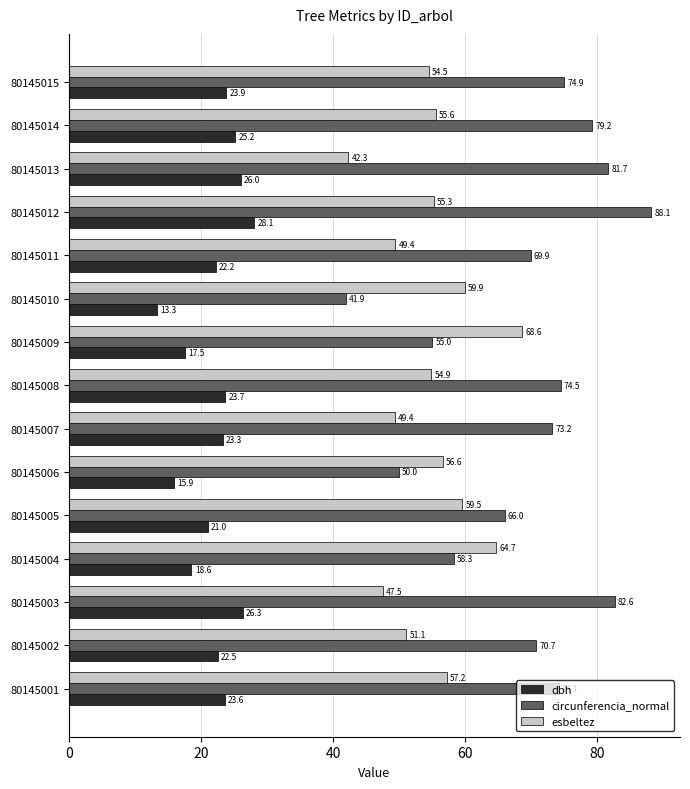

What is the minimum value for circunferencia_normal?

41.9